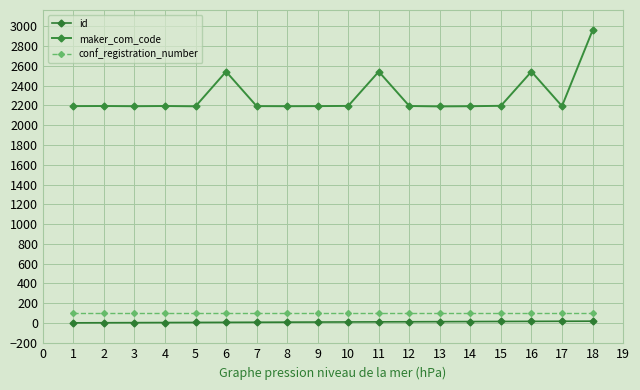

True or false: maker_com_code and conf_registration_number cross at least once.

False